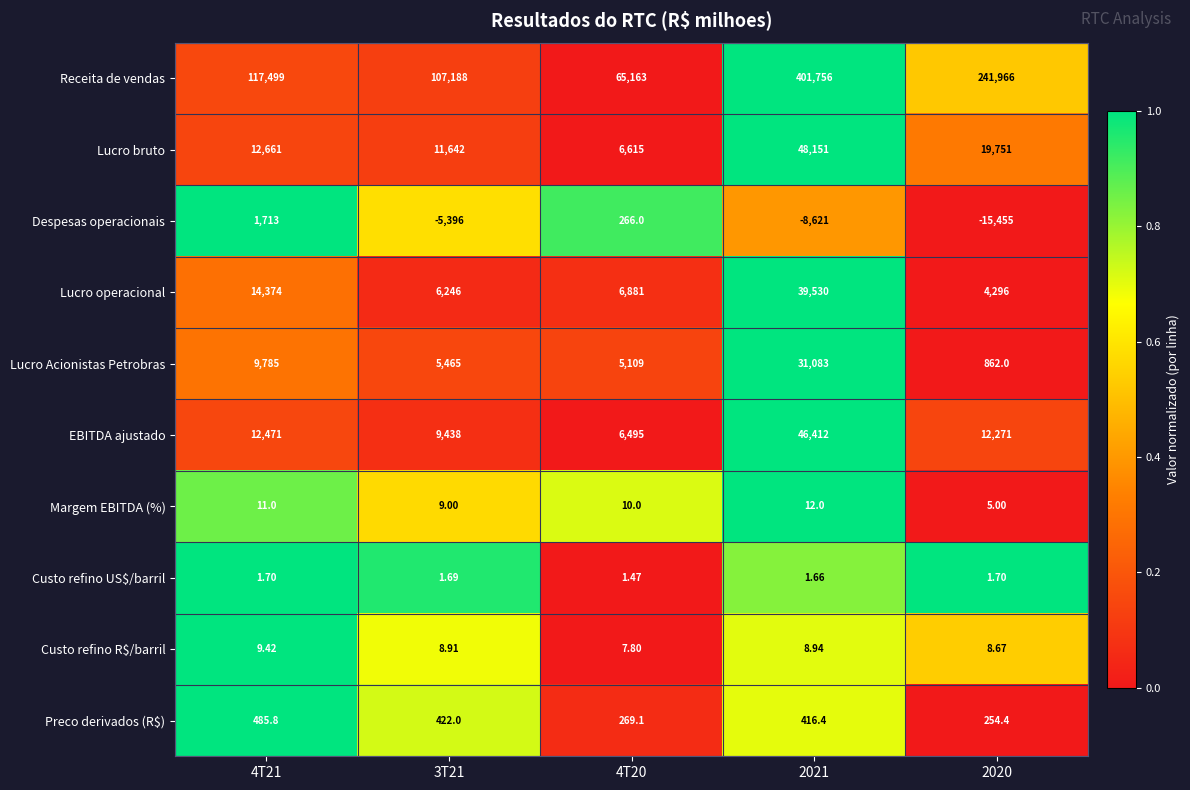

Which series has the largest total across all categories?

Receita de vendas